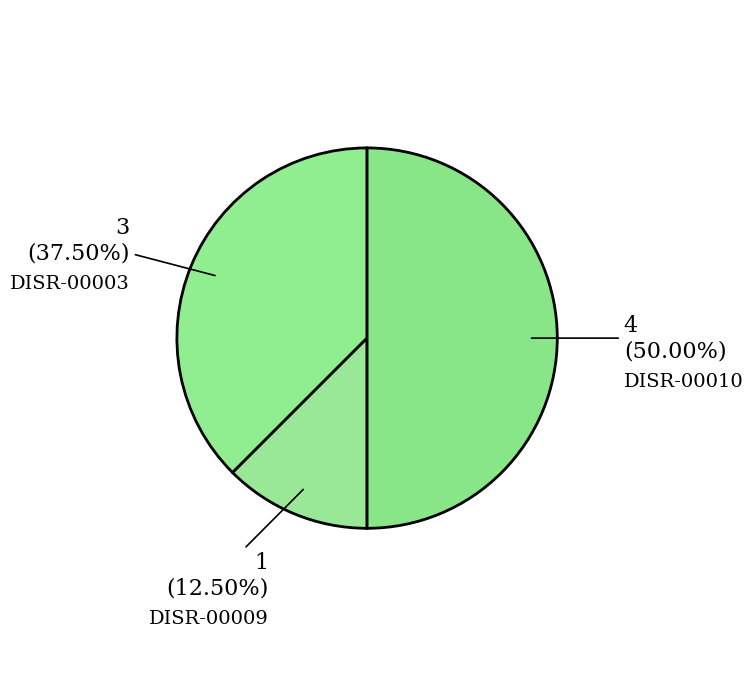

Which slice is the smallest?

DISR-00009